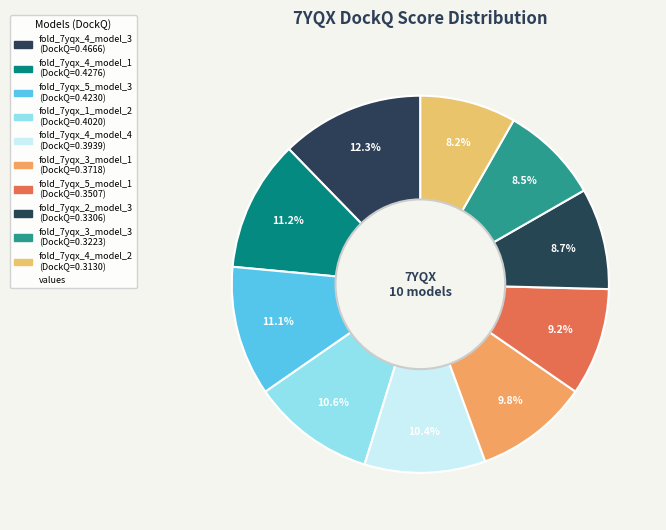

How many segments does this pie chart have?

10